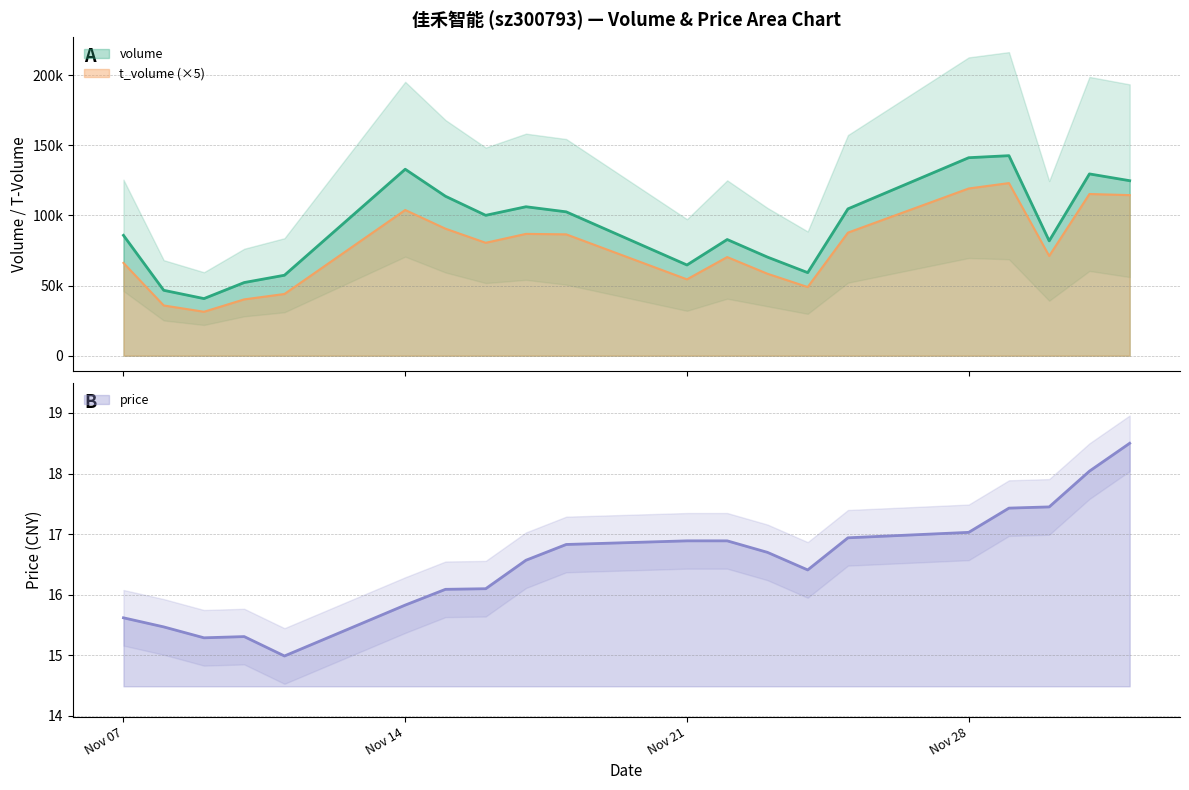

Which series has the largest total across all categories?

volume